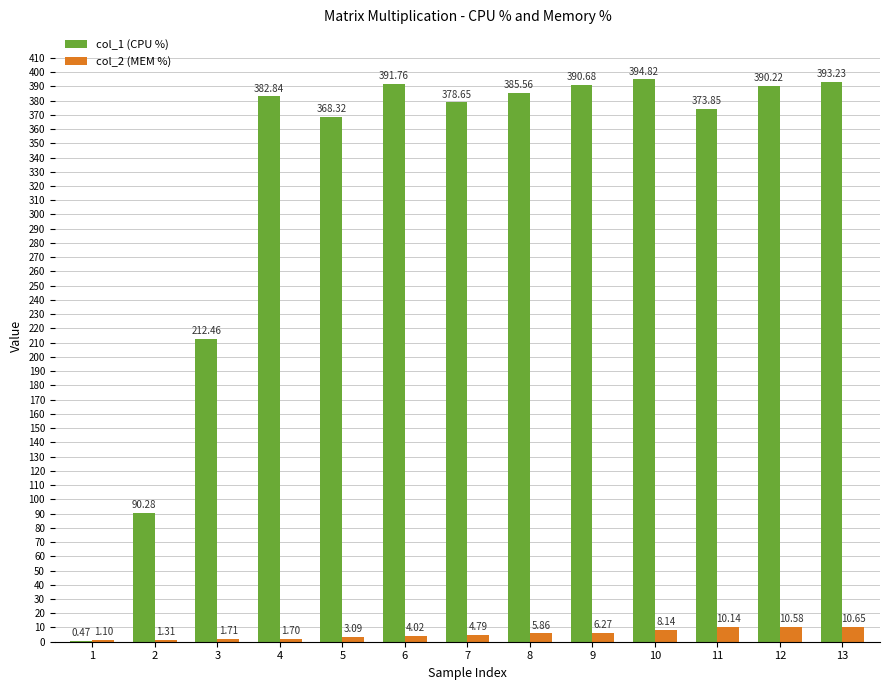

How many distinct data groups are displayed?

2